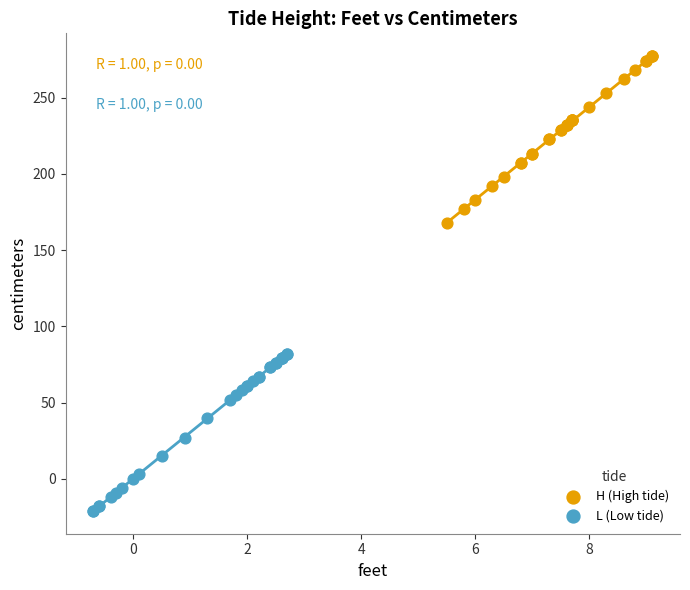

Which series reaches the maximum Y coordinate?

H (High tide)